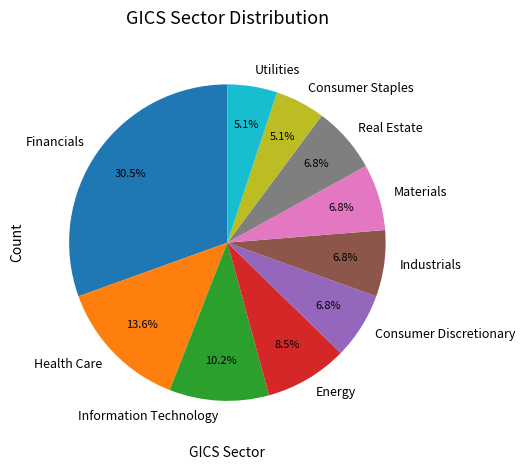

Do Health Care and Industrials together represent more than half of the pie?

No